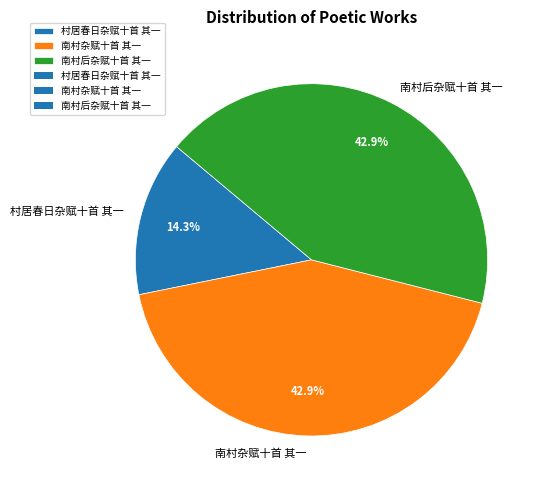

Is 南村后杂赋十首 其一 the majority of the pie?

No